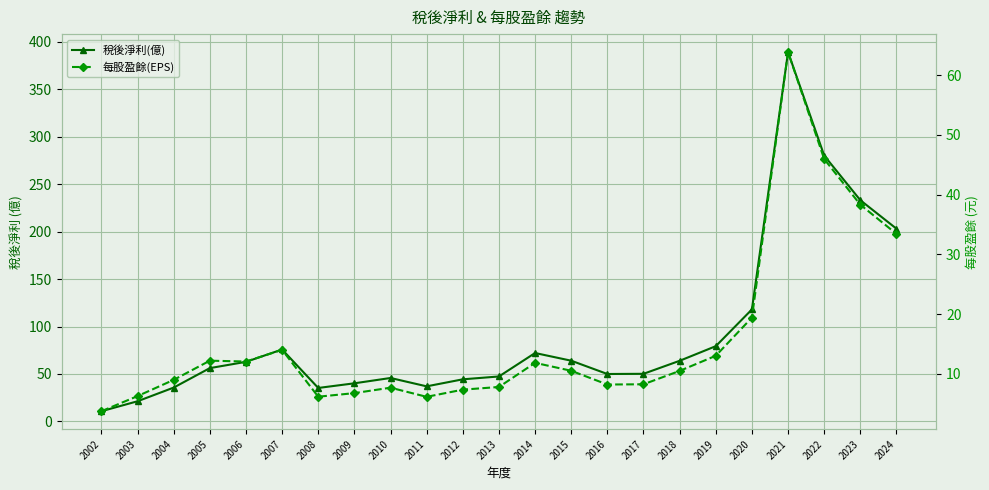

In 每股盈餘(EPS), how many points are lower than both neighbors (excluding endpoints)?

4